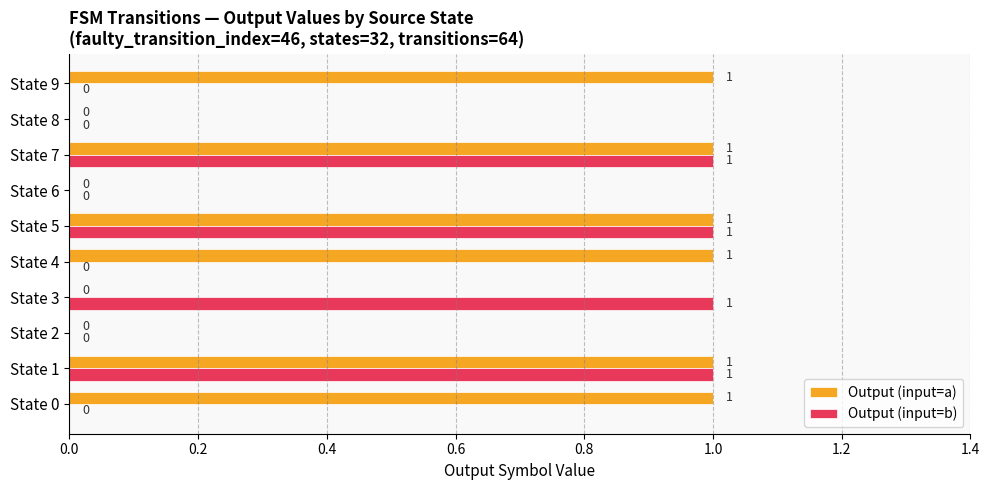

What is the sum of all Output (input=a) values?

6